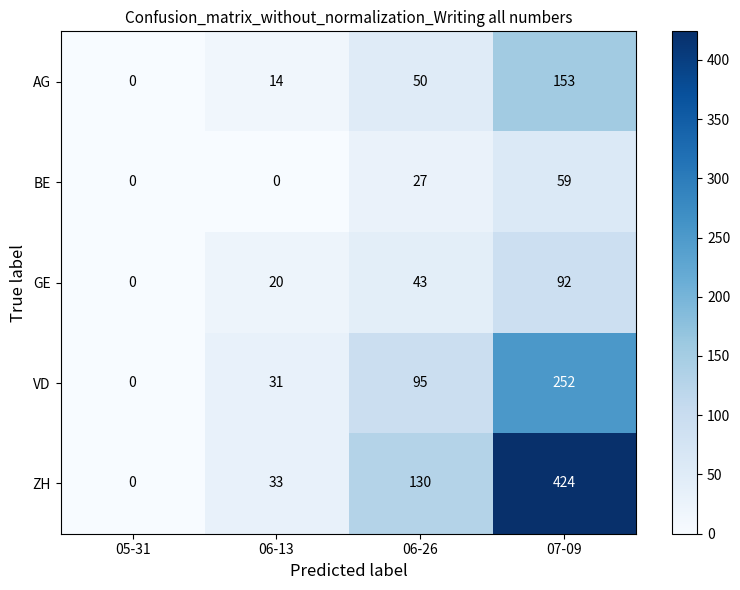

How many data points in VD are less than 95?

2